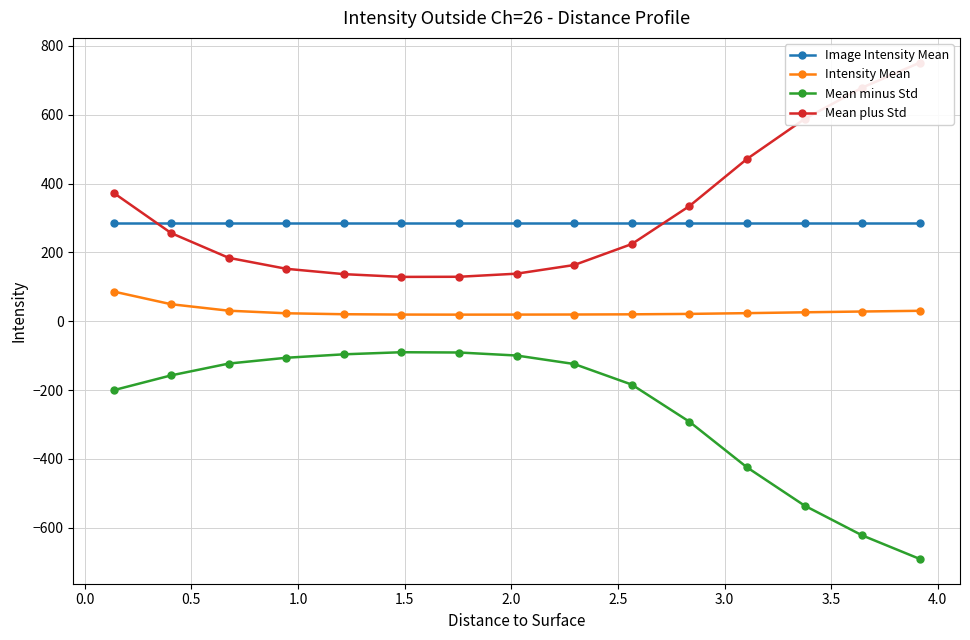

What is the maximum value for Intensity Mean?

86.3